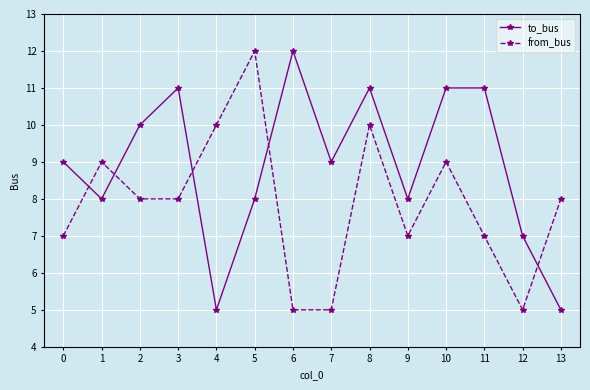

How many lines are shown in the chart?

2